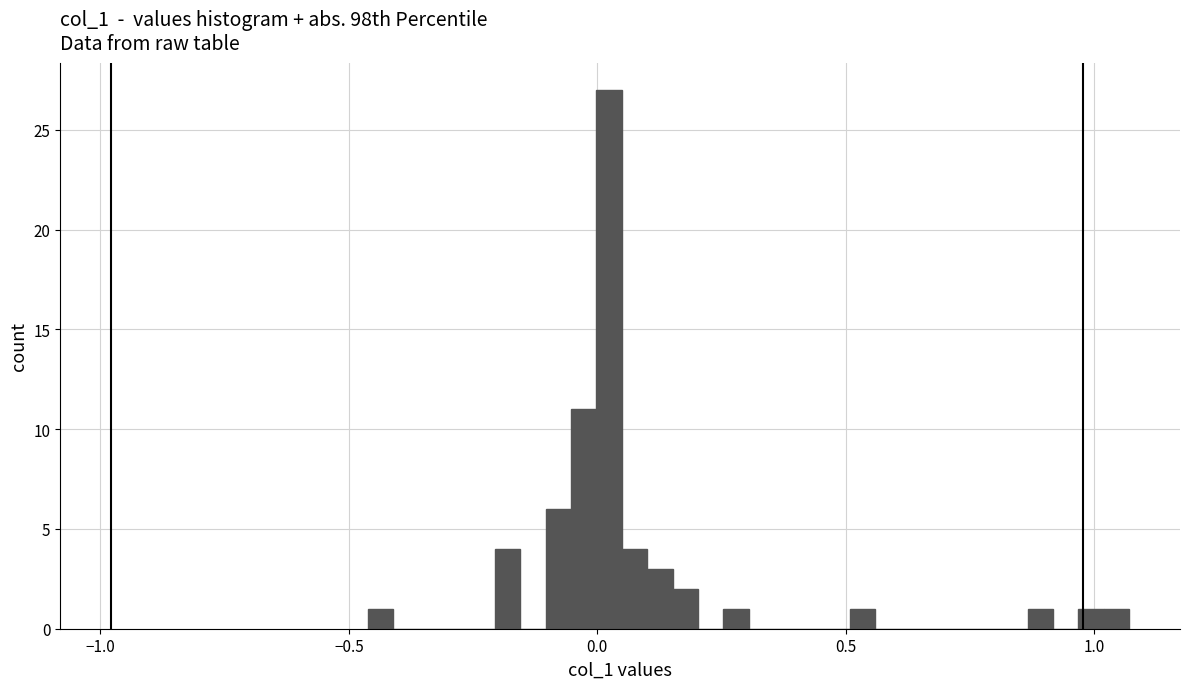

Around what value on the x-axis is the tallest bar? Give the approximate position of its centre, as read against the axis.

0.00